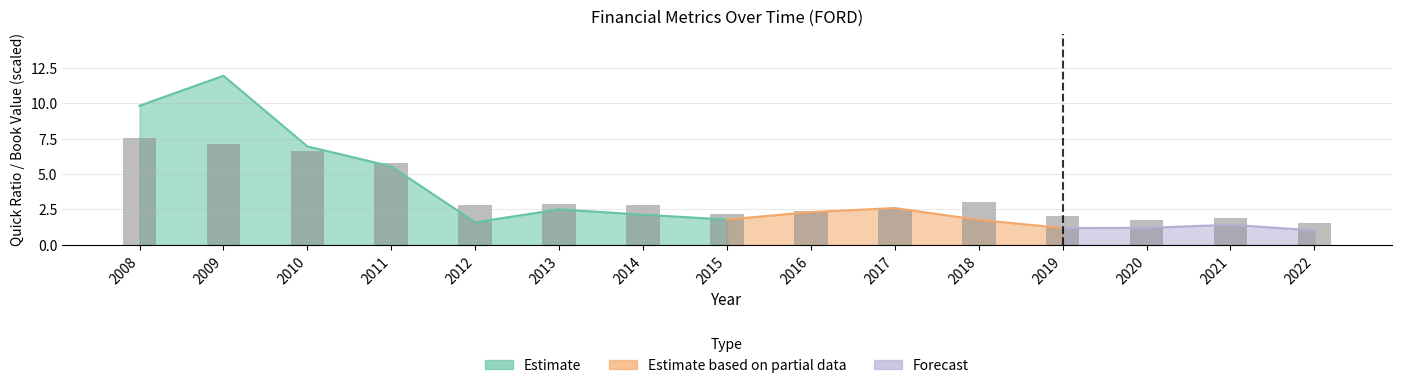

At which label does quickRatio first exceed 2?

2008